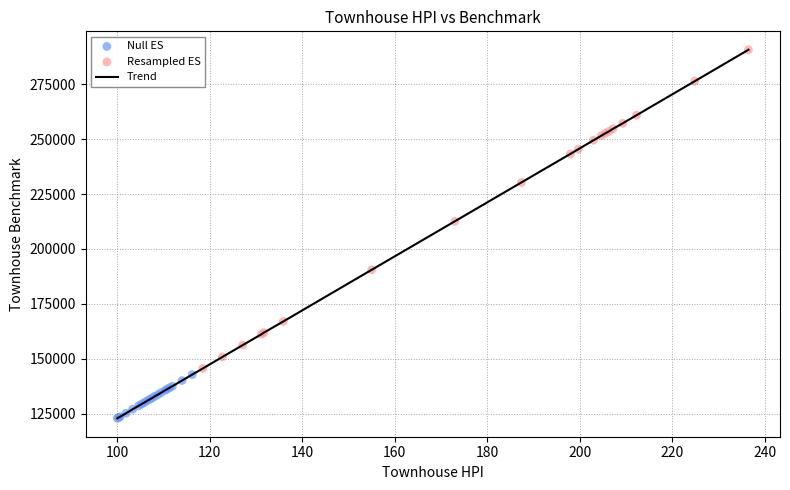

What is the difference between the maximum and minimum values?

167800